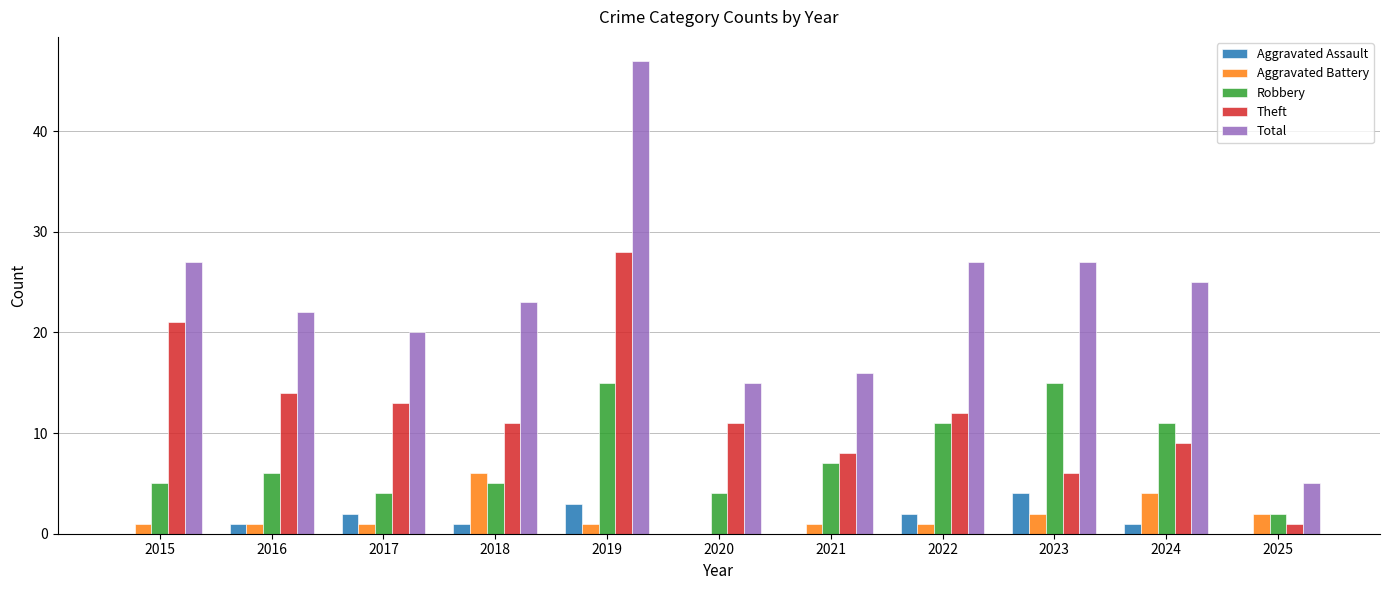

Count the number of categories in the chart.

11